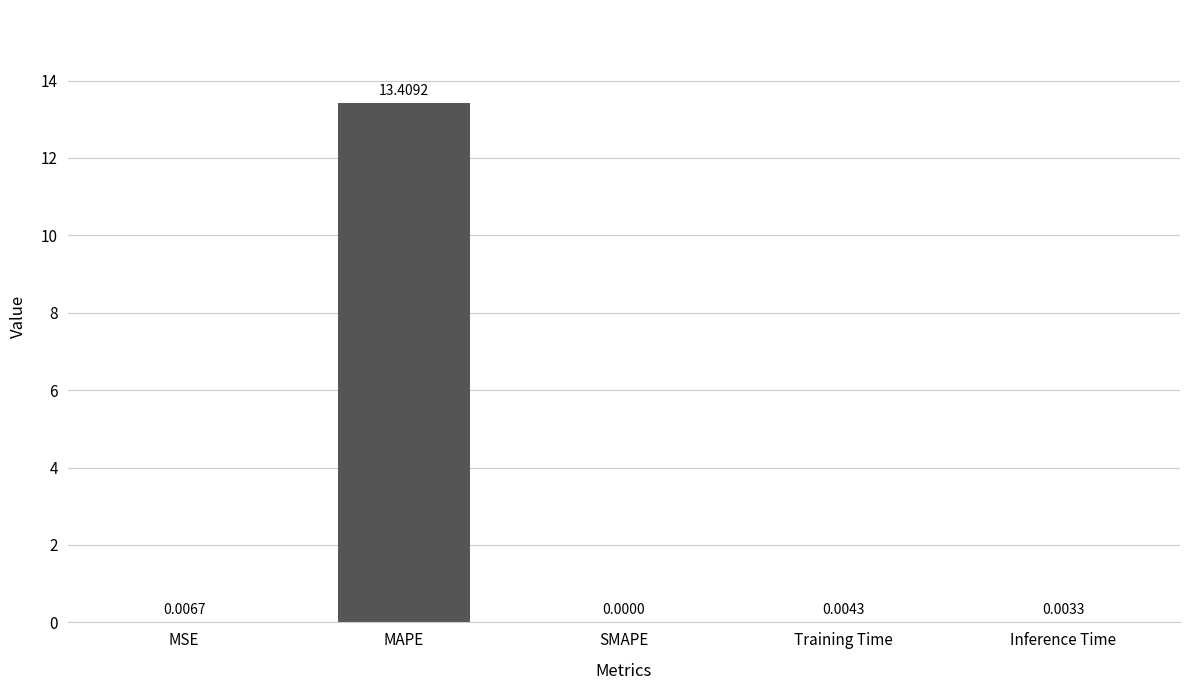

Between Inference Time and MAPE, which is larger?

MAPE